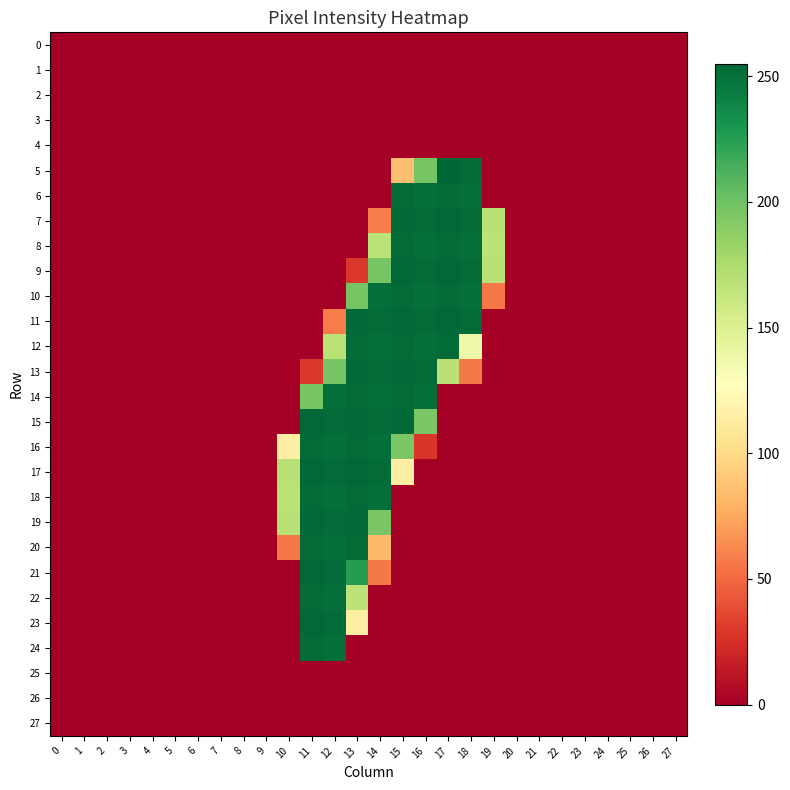

Between 19 and 18, which is larger?

19